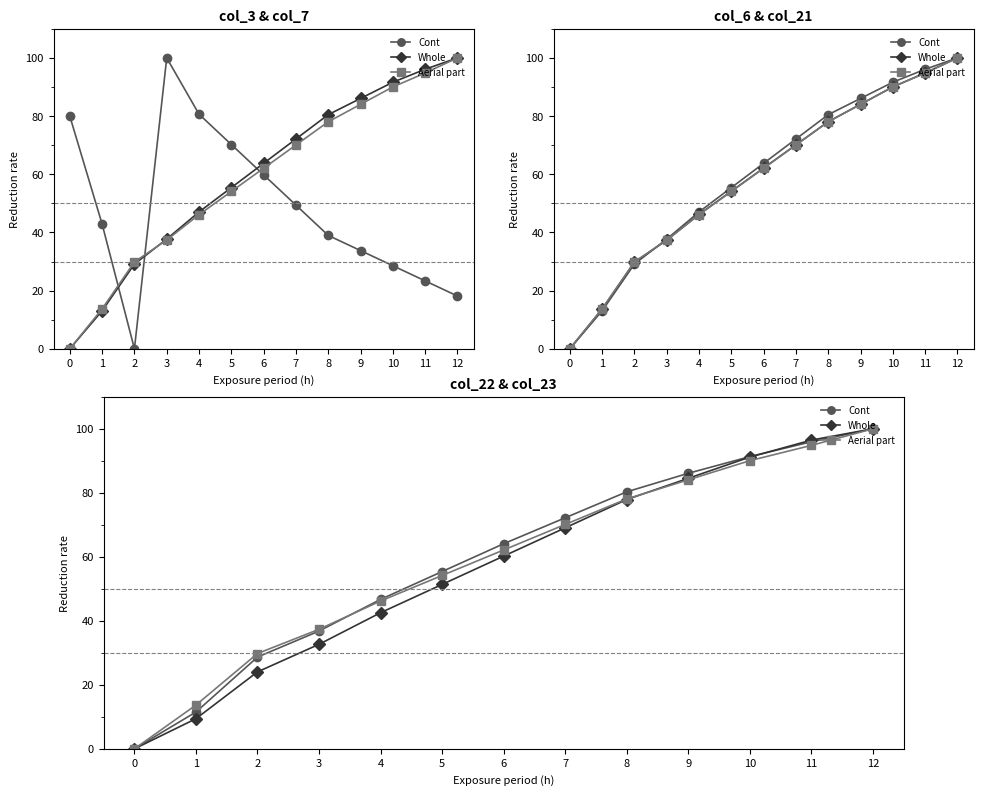

What are all the series names shown in the legend?

Cont, Whole, Aerial part